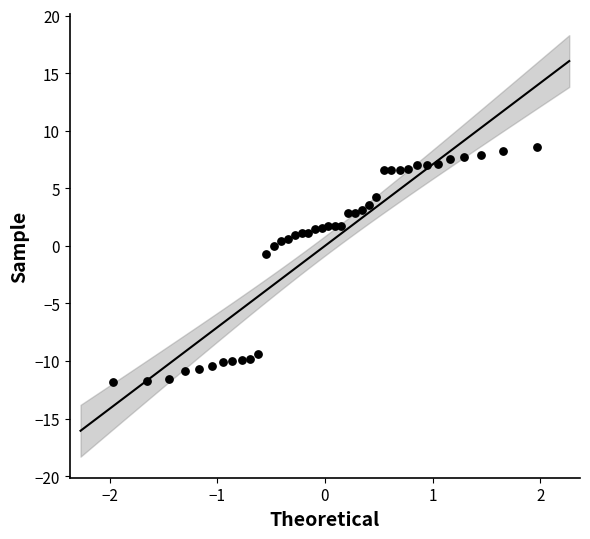

What is the range of X values (max minus min)?

3.9